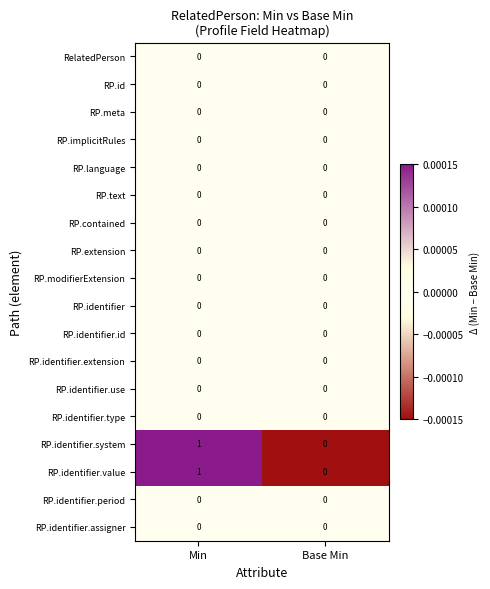

At which category is the sum across all series the highest?

Min